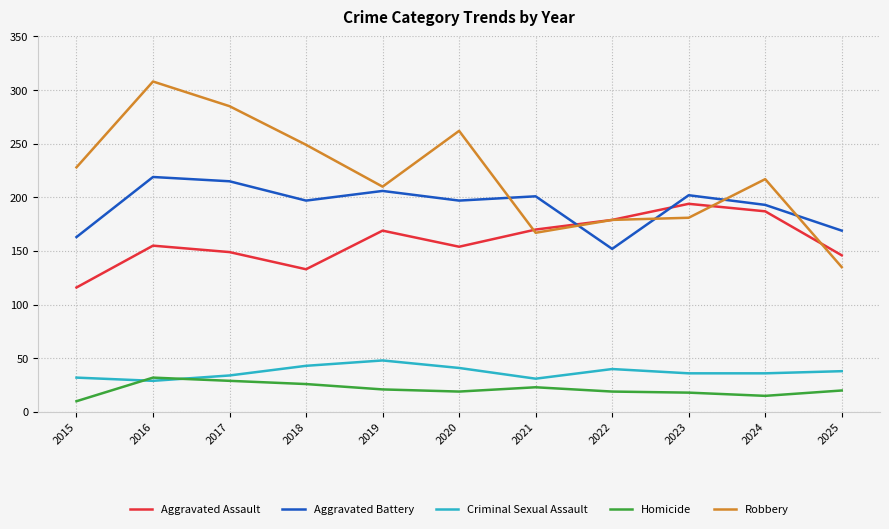

Which series has the widest spread of values?

Robbery